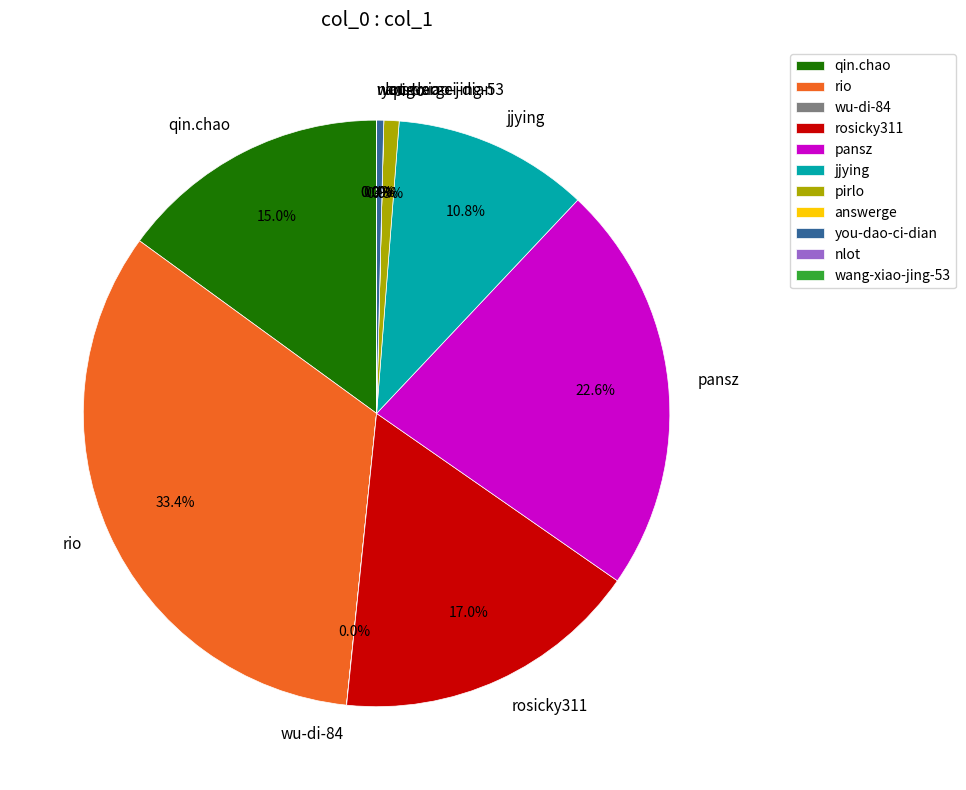

Which slice is the largest?

rio